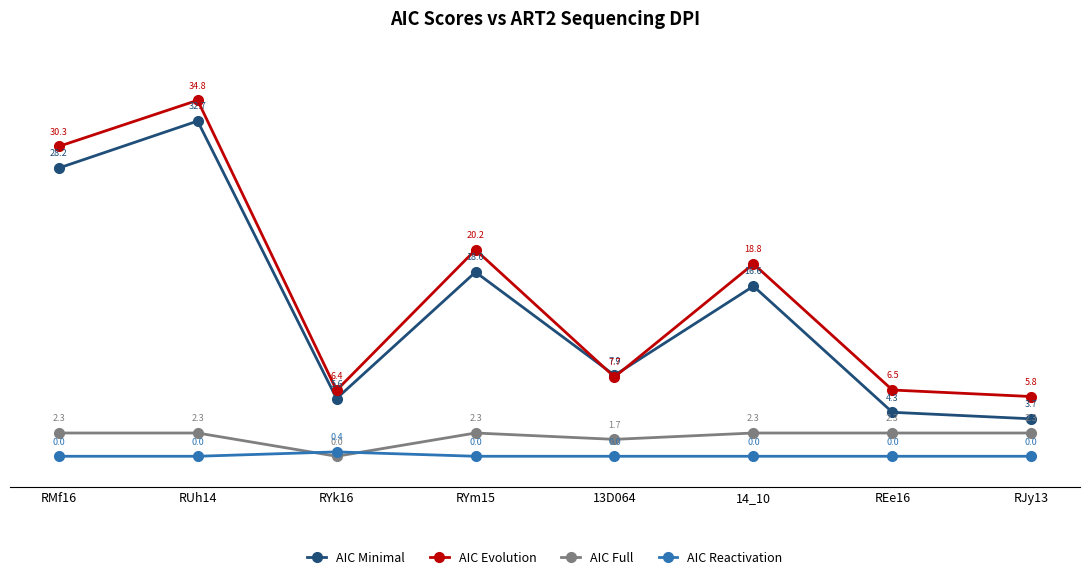

At which category is the sum across all series the highest?

RUh14